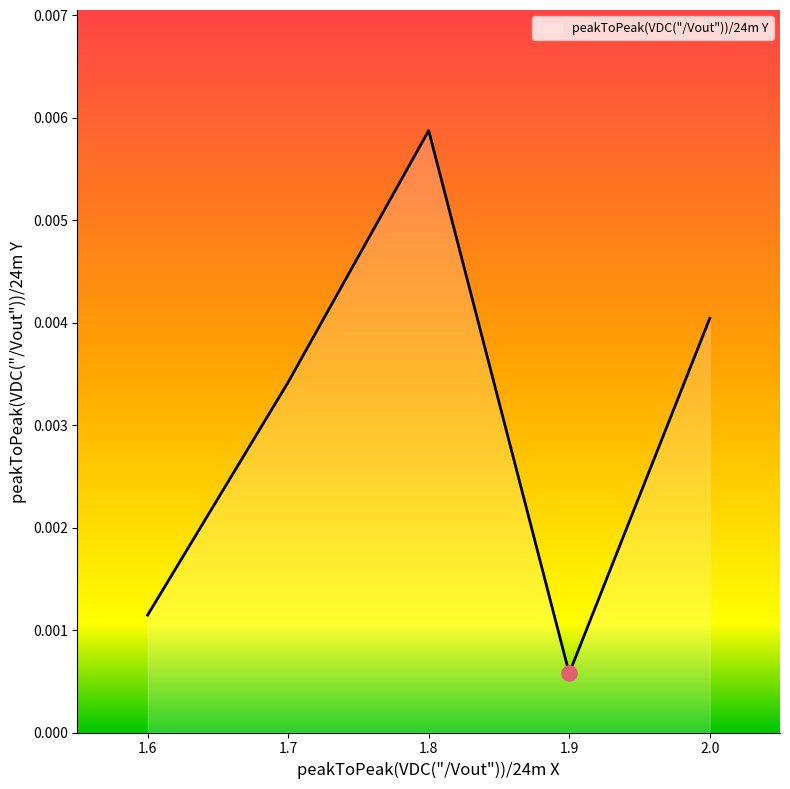

Between 2.0 and 1.6, which is larger?

2.0